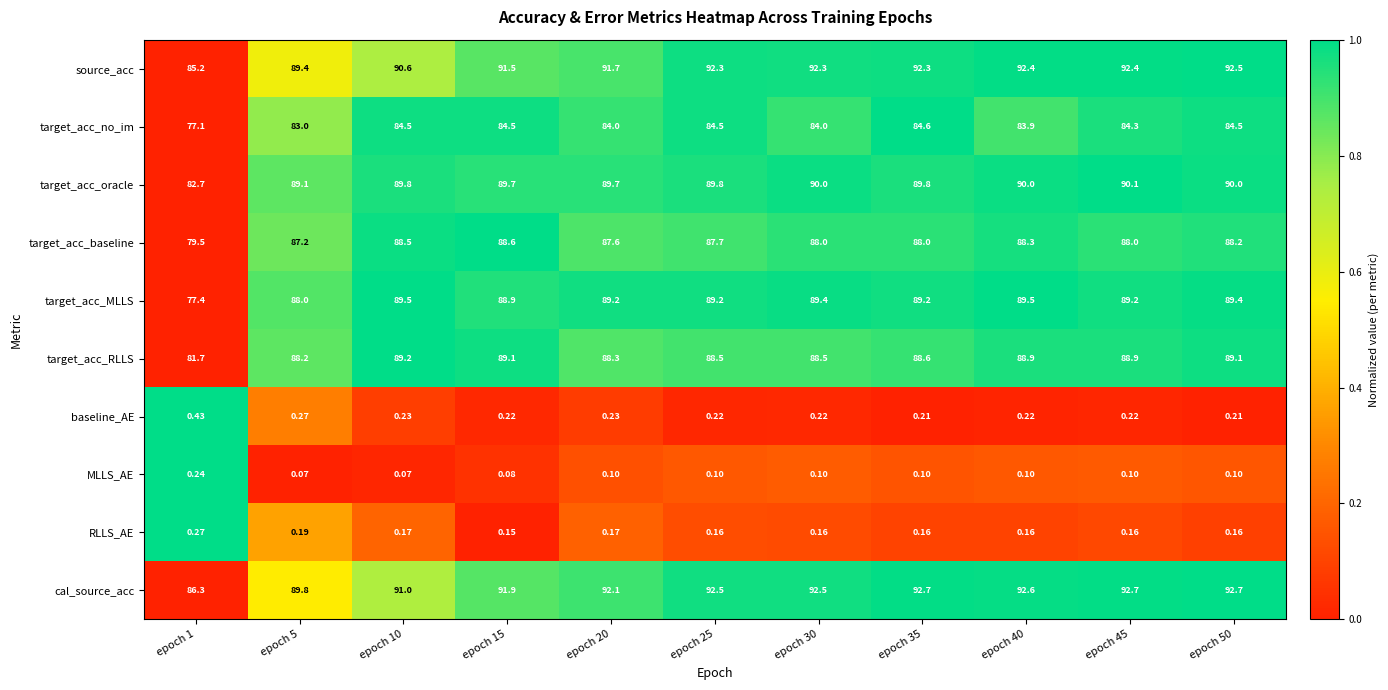

At how many categories does at least one series exceed 0?

11